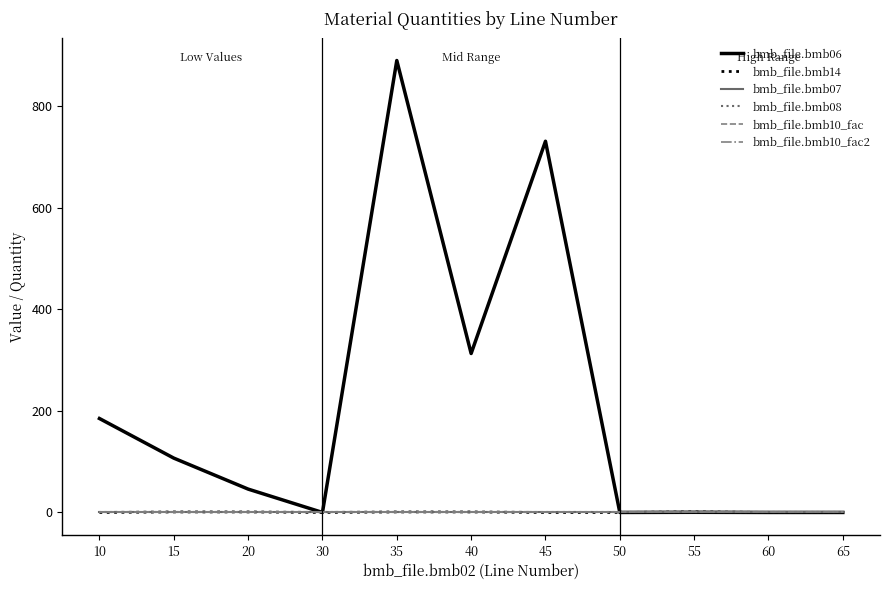

What is the approximate value of bmb_file.bmb10_fac at 65?

1.0